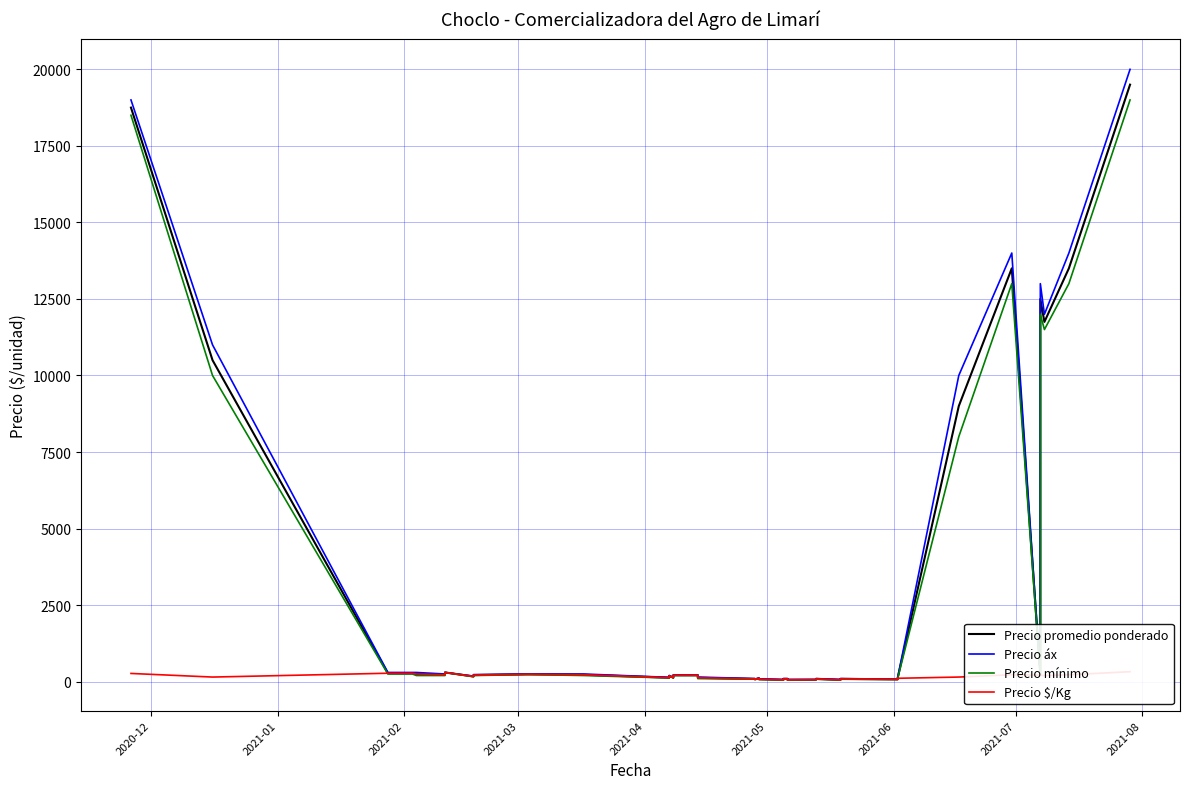

How many data points in Precio mínimo are above 200?

13